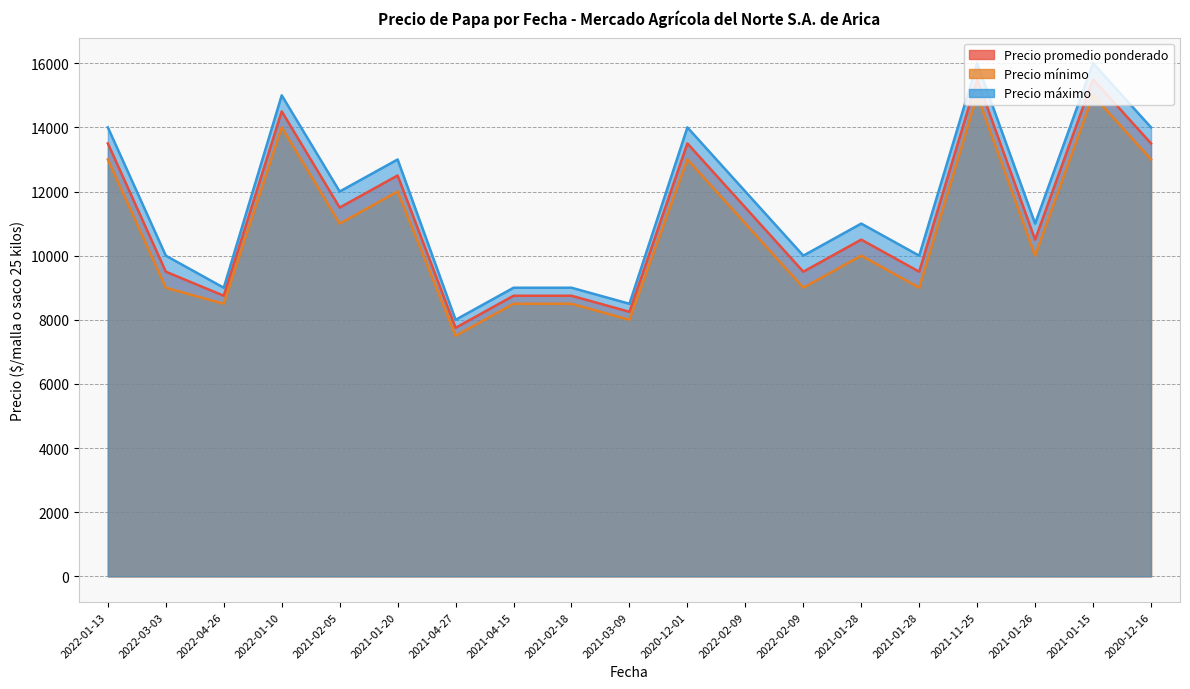

True or false: Precio promedio ponderado and Precio mínimo cross at least once.

False